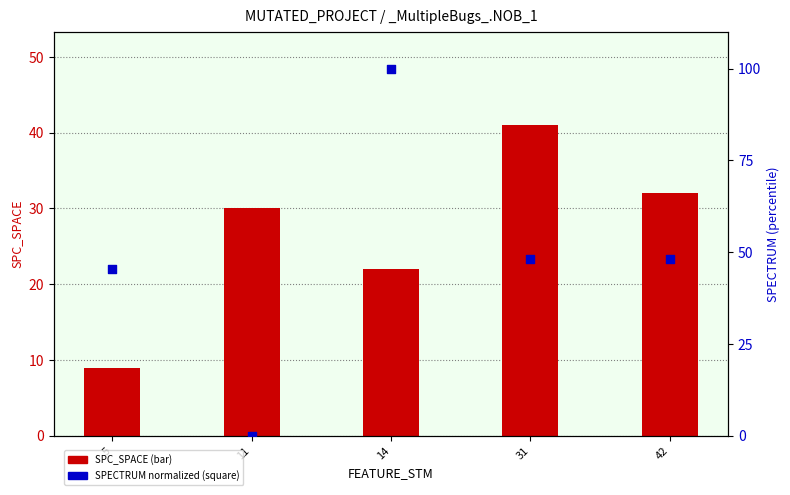

Is the value of SPECTRUM (normalized) at 14 greater than the value of SPC_SPACE at 42?

Yes